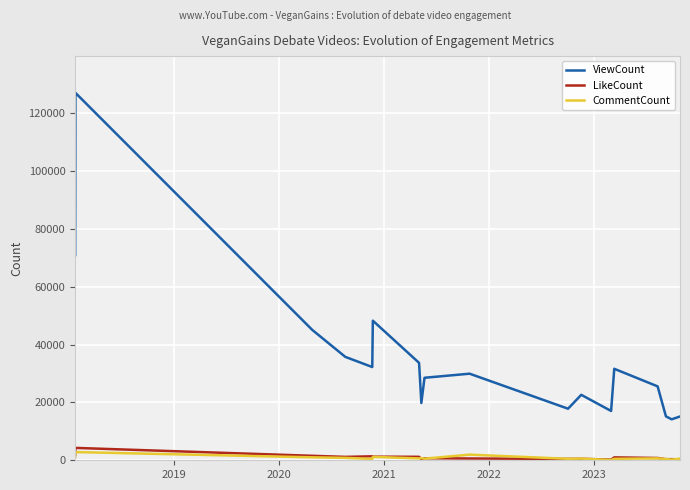

What is the maximum value for ViewCount?

127094